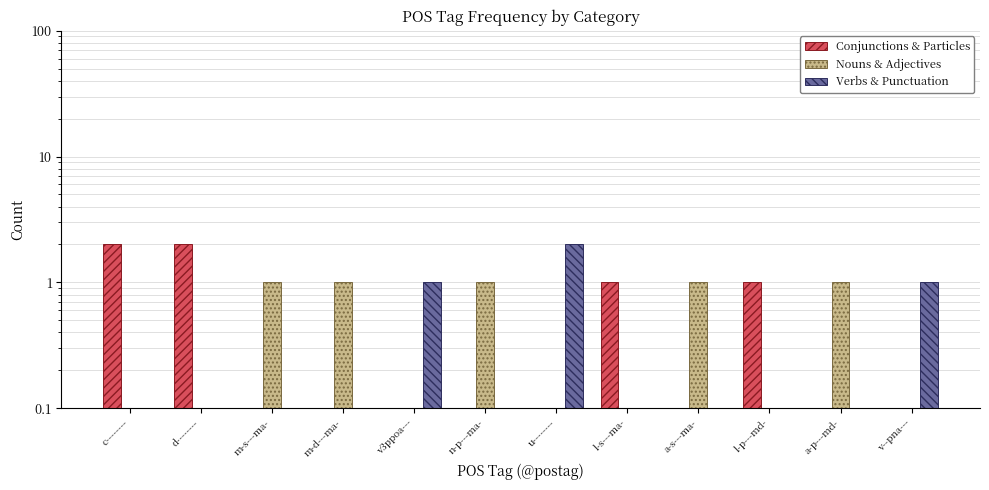

At which category is the sum across all series the highest?

c--------